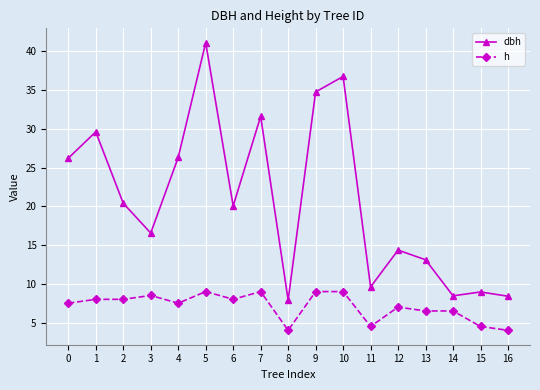

The value of dbh at 3 is 3.7. True or false?

False